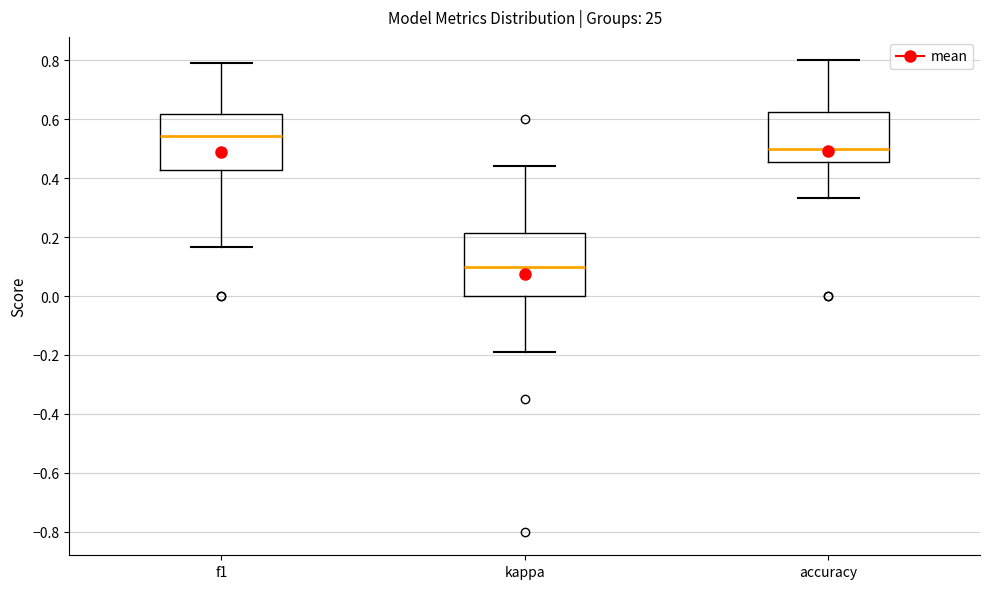

Comparing the boxes themselves (not the whiskers), which one is the tallest?

kappa